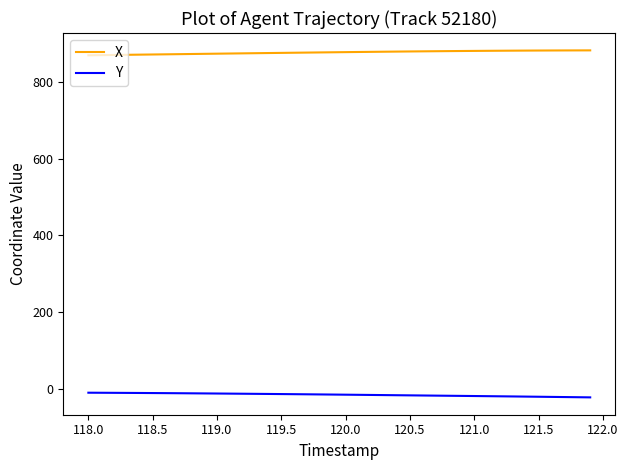

What are all the series names shown in the legend?

X, Y